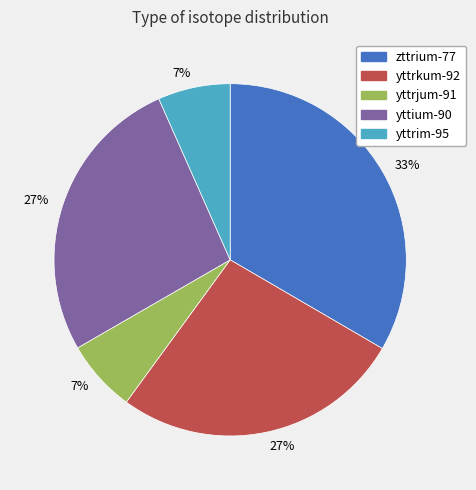

To the nearest percent, what is the difference between the yttrkum-92 and yttrjum-91 slice percentages?

20%